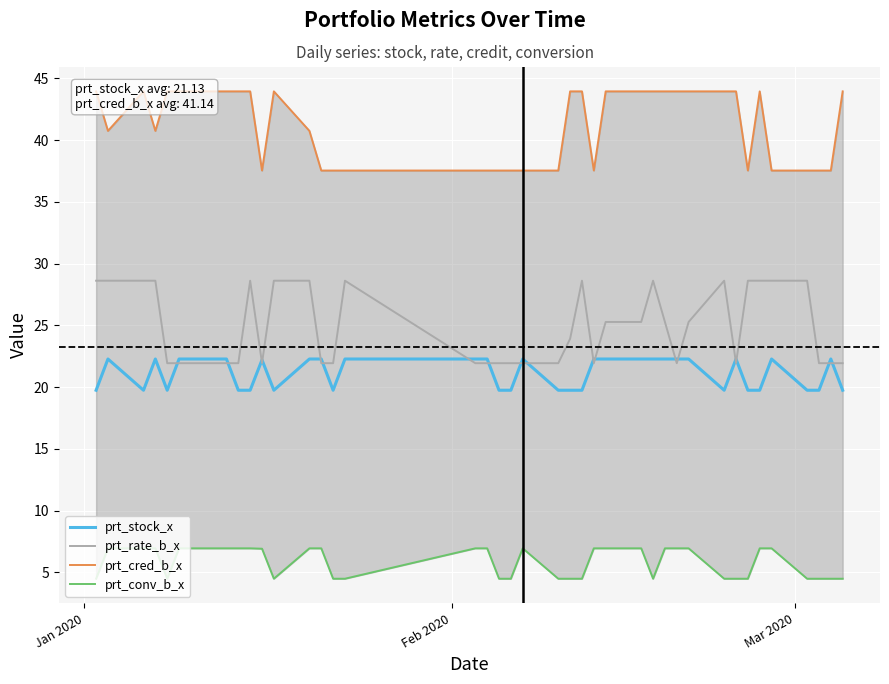

What is the minimum value for prt_stock_x?

19.7